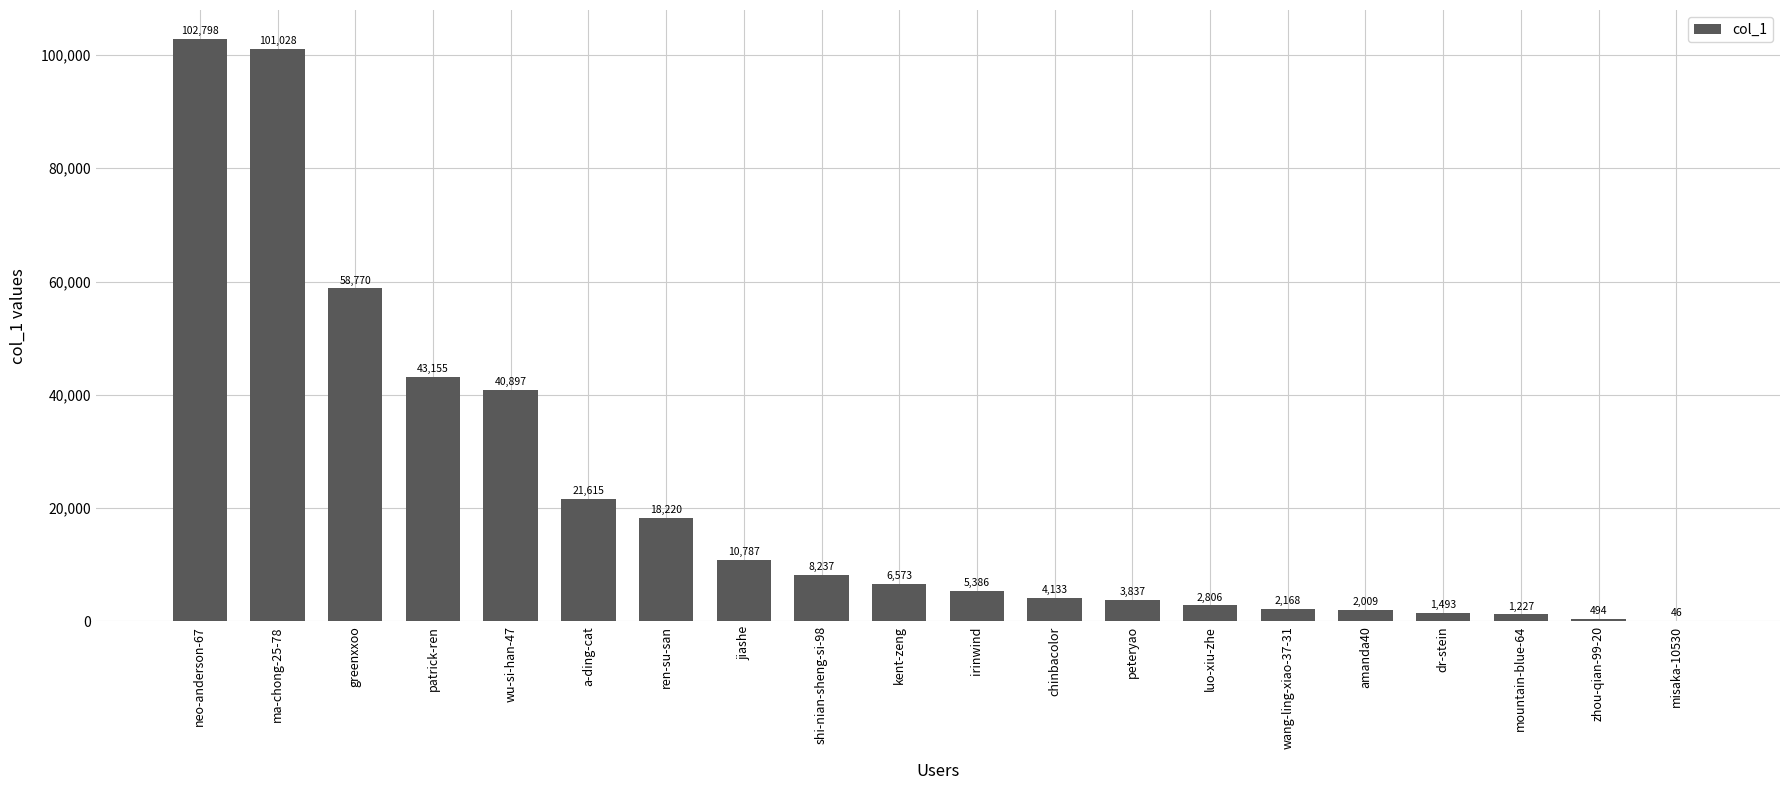

At which category does the chart reach its peak across all series?

neo-anderson-67